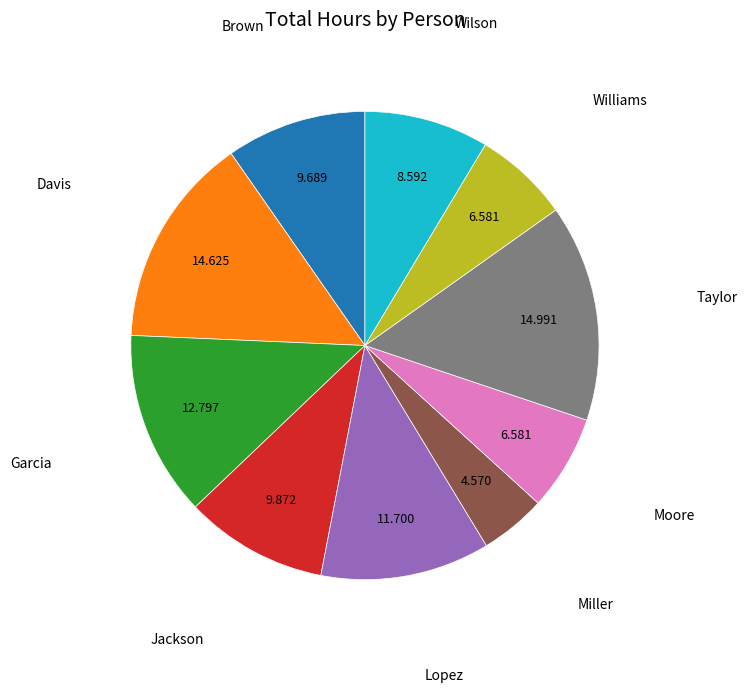

Combined, do Lopez and Brown account for over 50%?

No